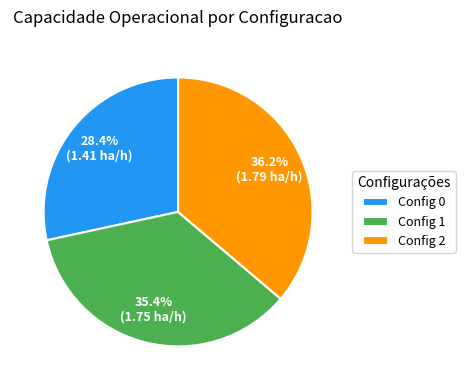

Is there any slice that represents more than half of the pie?

No